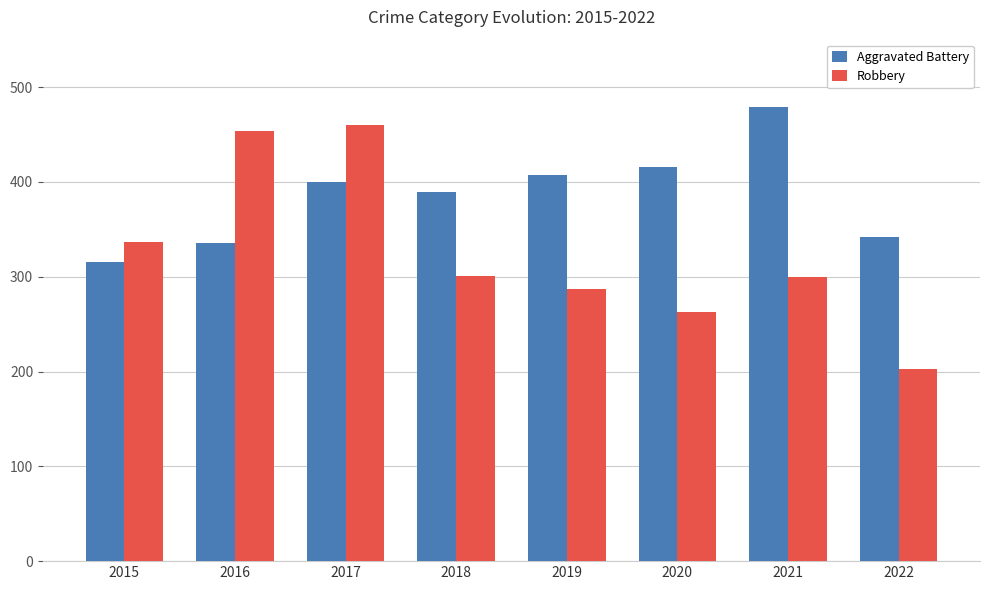

What is the difference between the second highest and minimum values in the Aggravated Battery series?

100